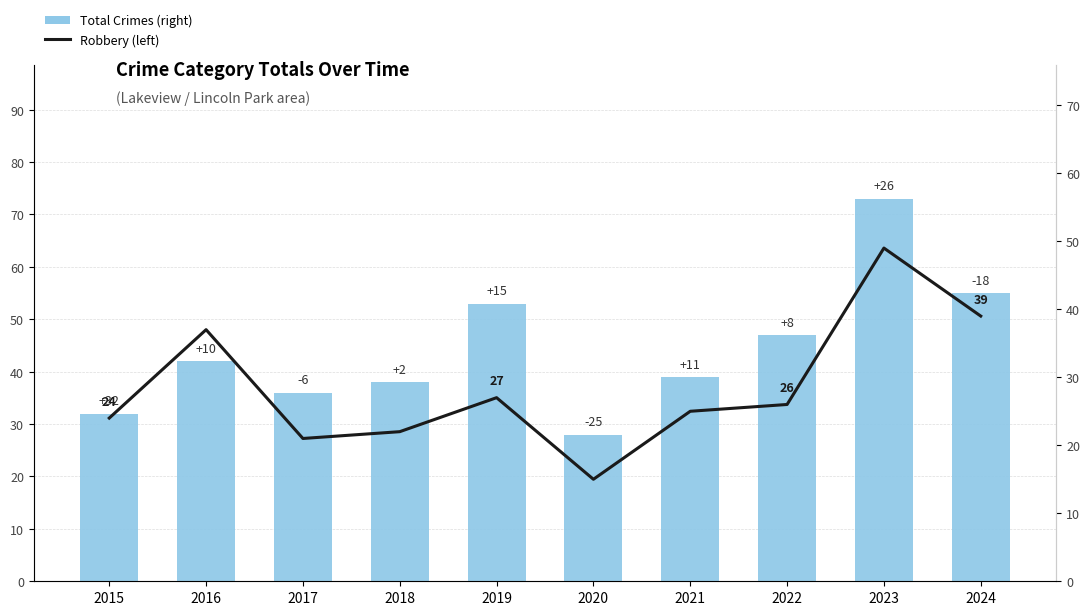

At how many categories does at least one series exceed 44?

4